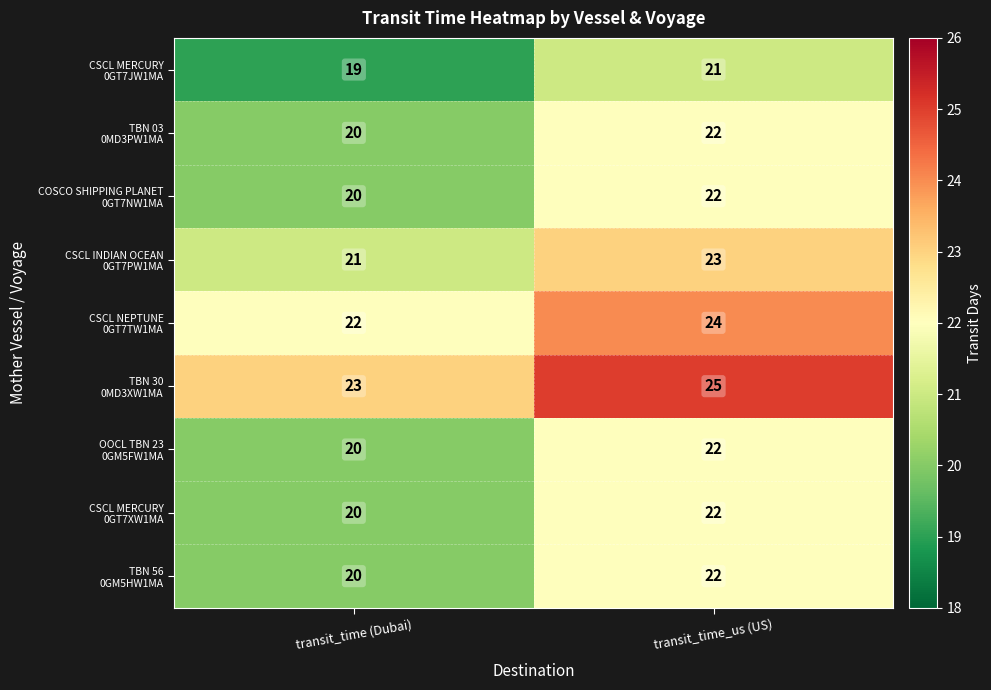

Which label corresponds to the largest value in the chart?

transit_time_us (US)